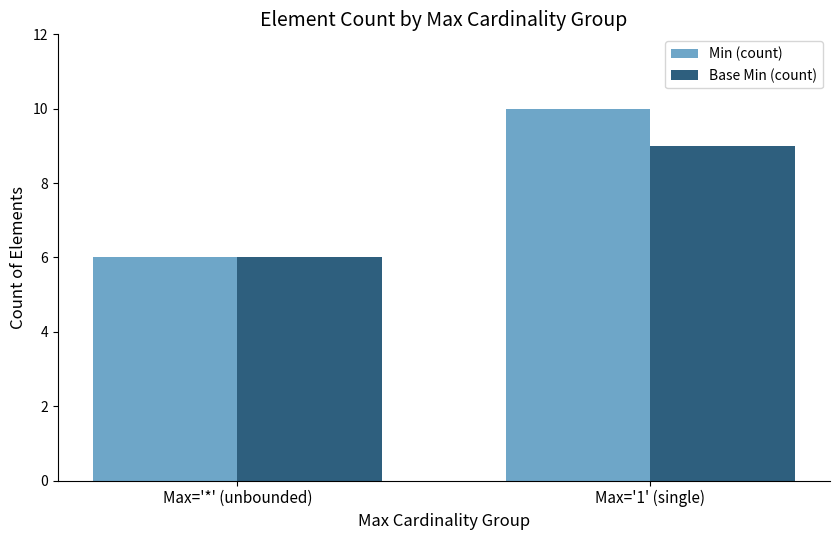

Which series has the largest total across all categories?

Min (count)